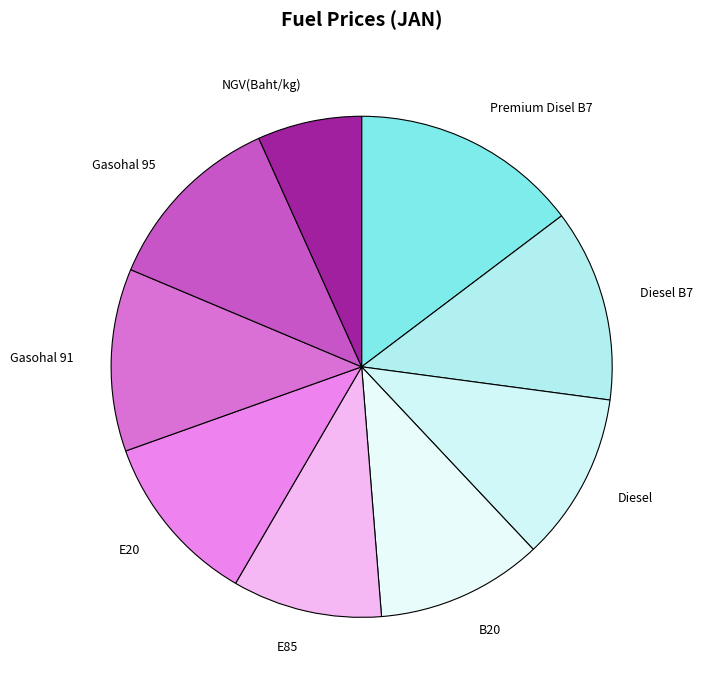

How many segments does this pie chart have?

9